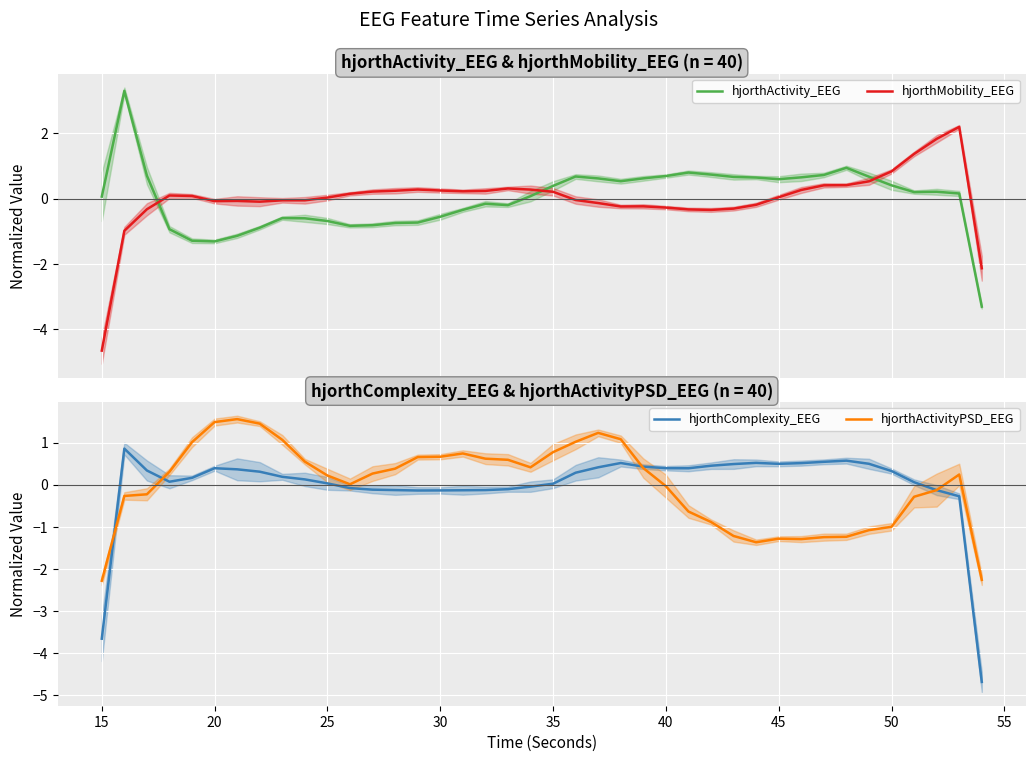

Which series has the largest range (max minus min)?

hjorthMobility_EEG